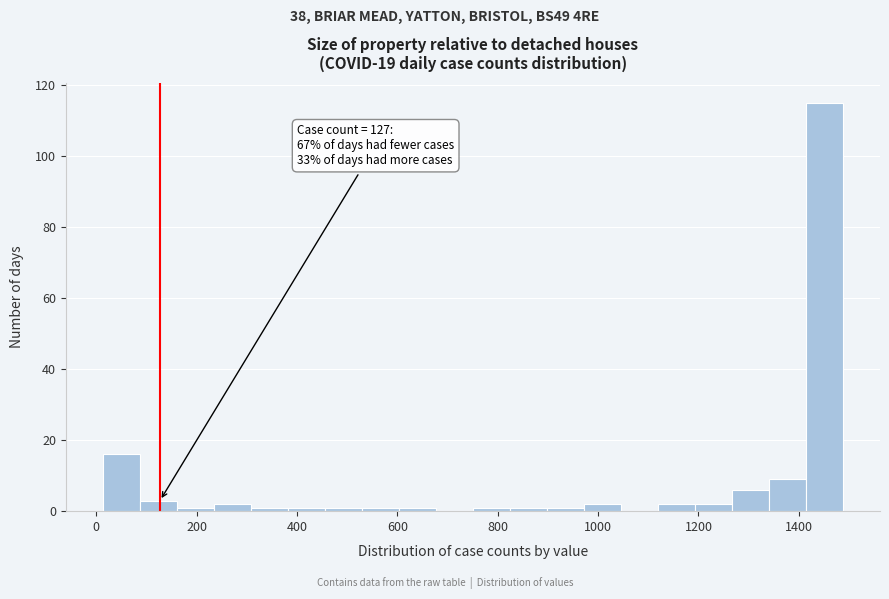

Around what value on the x-axis is the tallest bar? Give the approximate position of its centre, as read against the axis.

1460